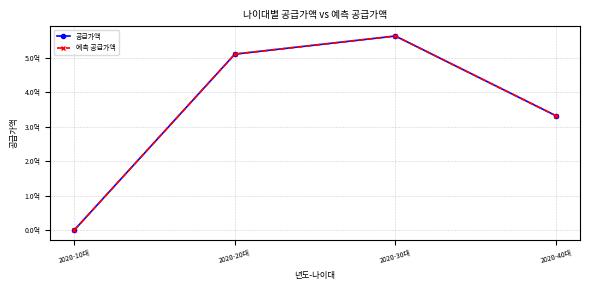

Is it true that 예측 공급가액 equals 504135846 at 2020-40대?

False